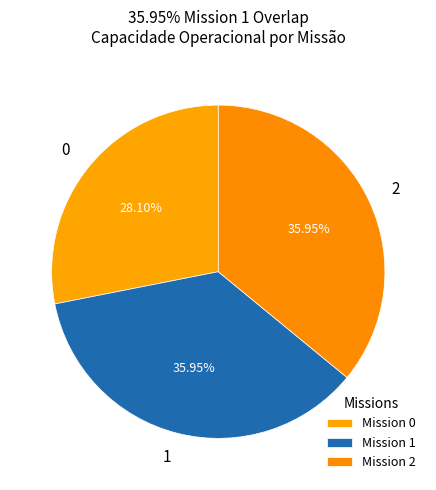

Is 0 the majority of the pie?

No